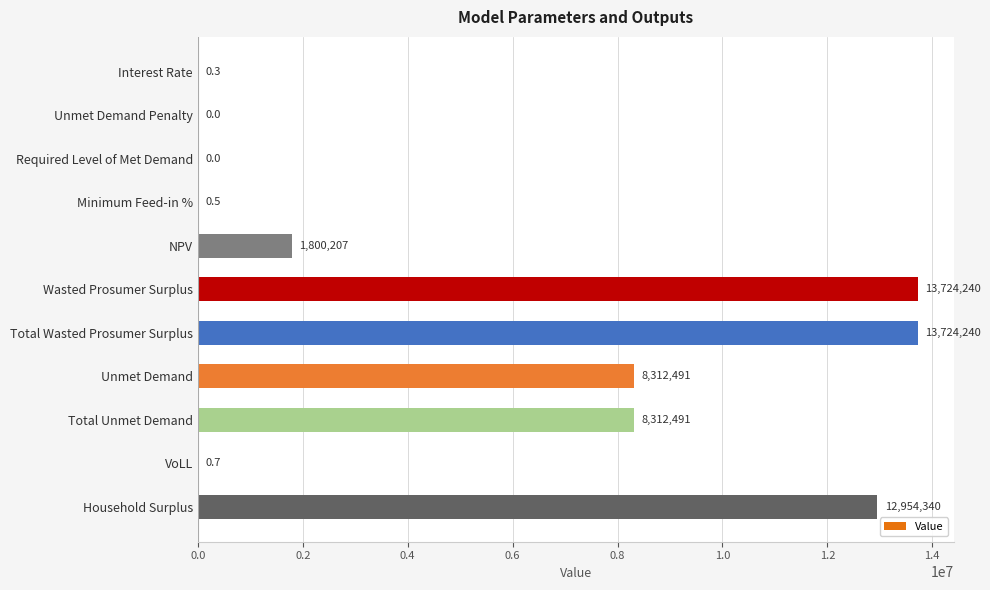

What is the approximate value at Total Wasted Prosumer Surplus?

13724240.0